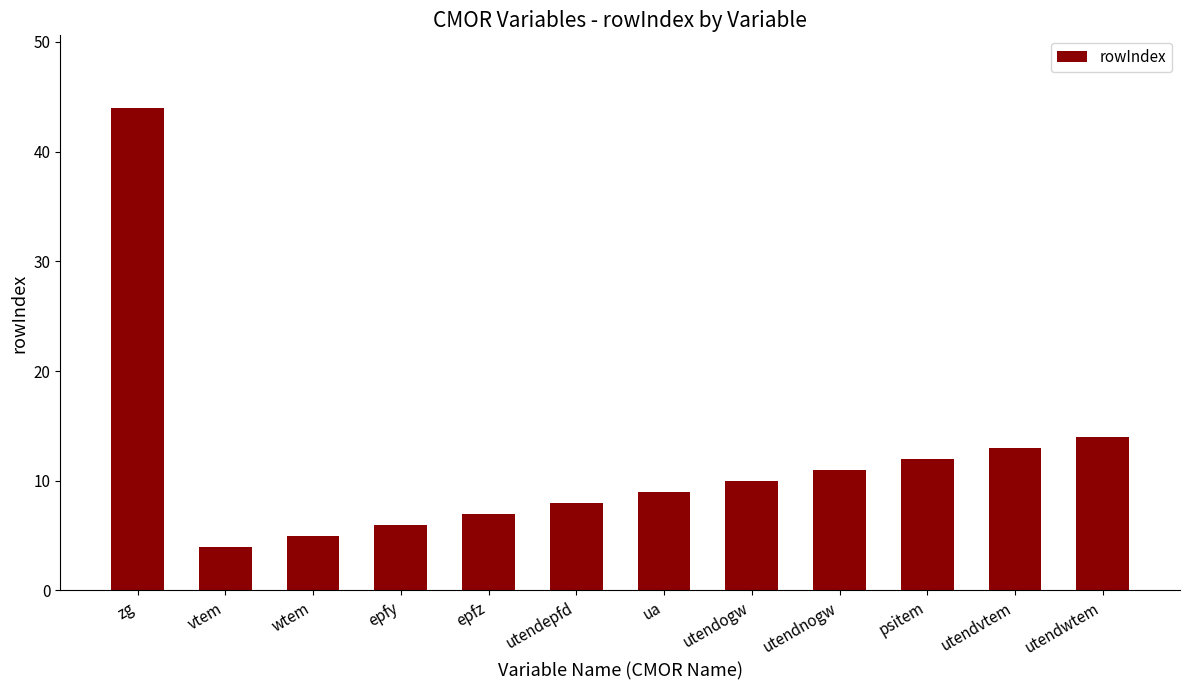

At which category does the chart reach its peak across all series?

zg